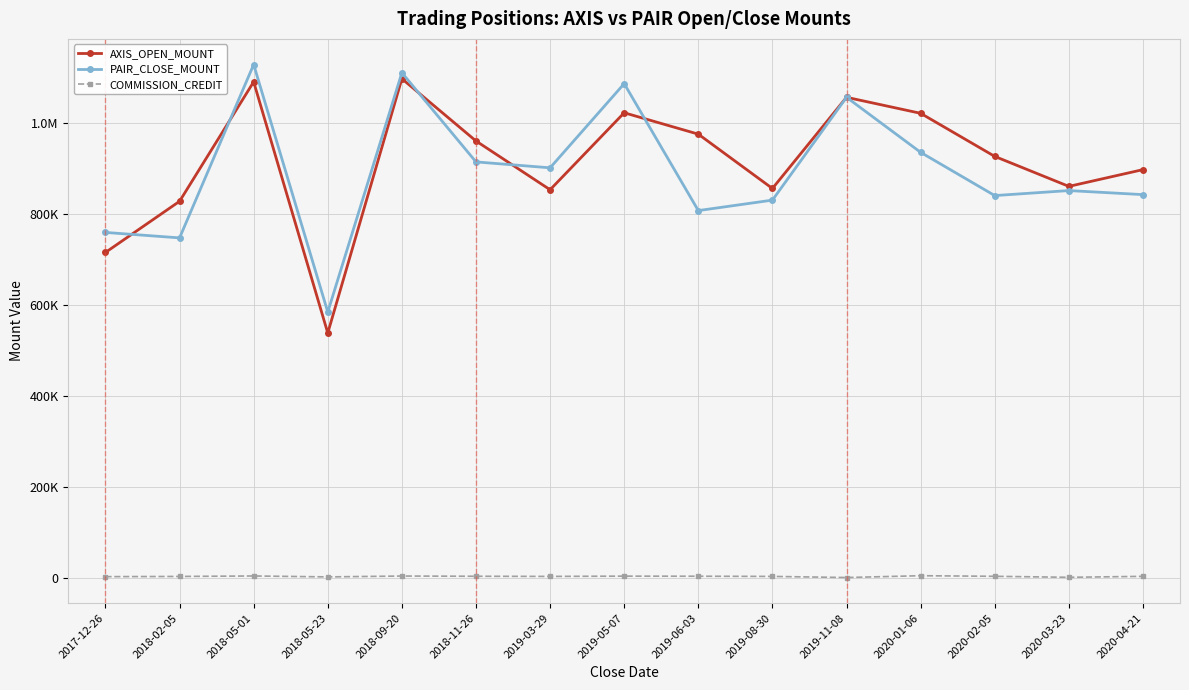

Does the chart have visible grid lines?

Yes